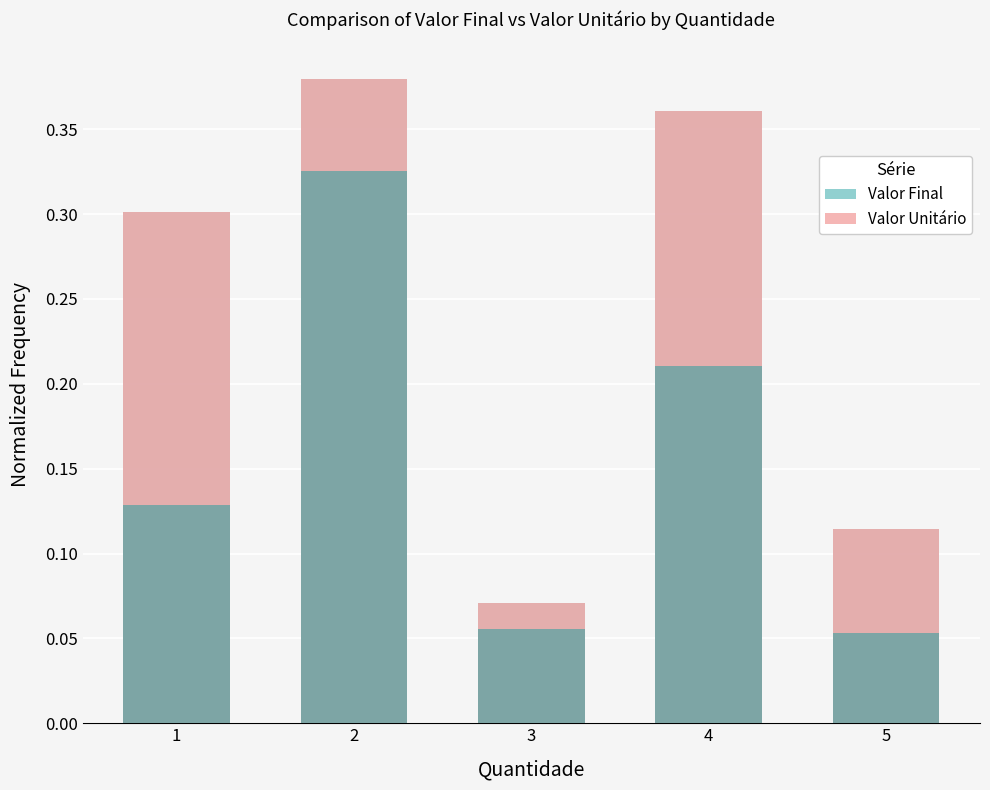

What is the minimum value shown in the chart?

0.1